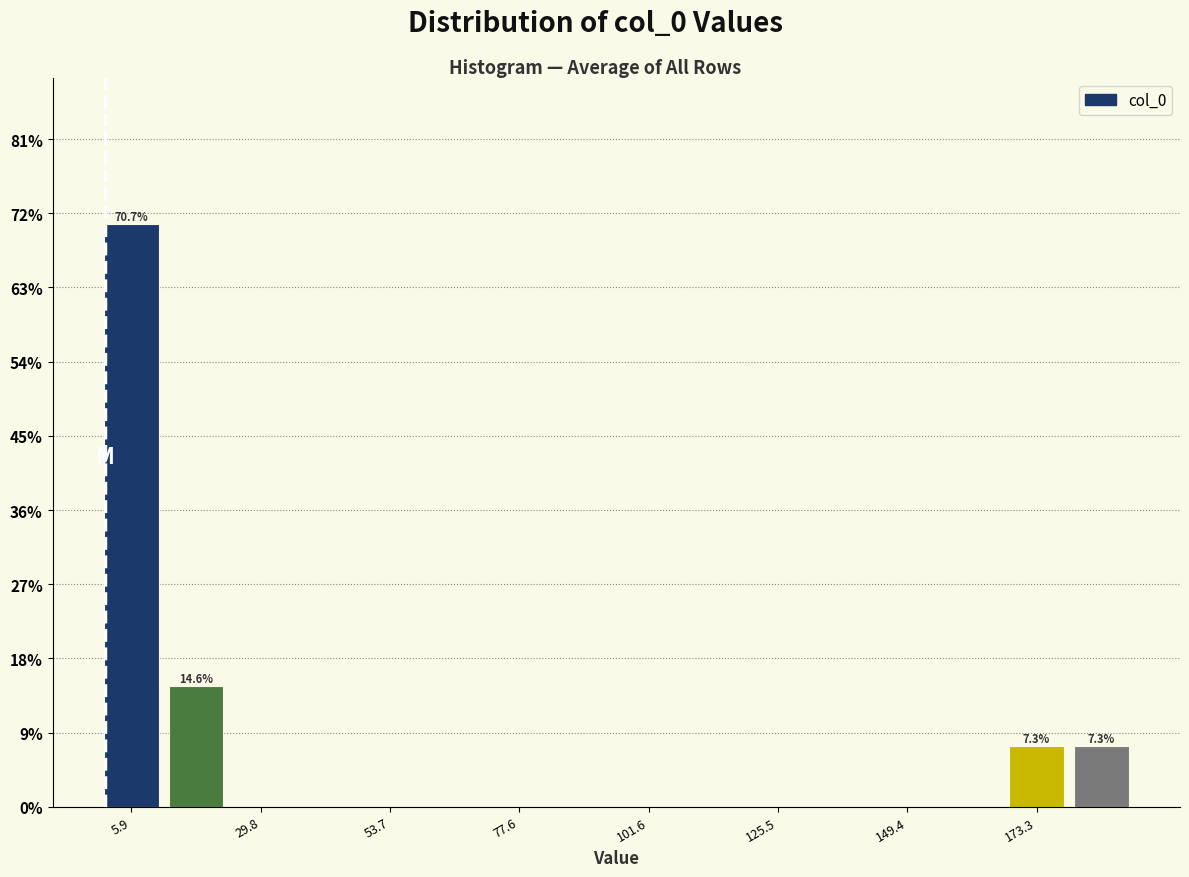

Read against the x-axis, roughly where is the centre of the tallest bar?

5